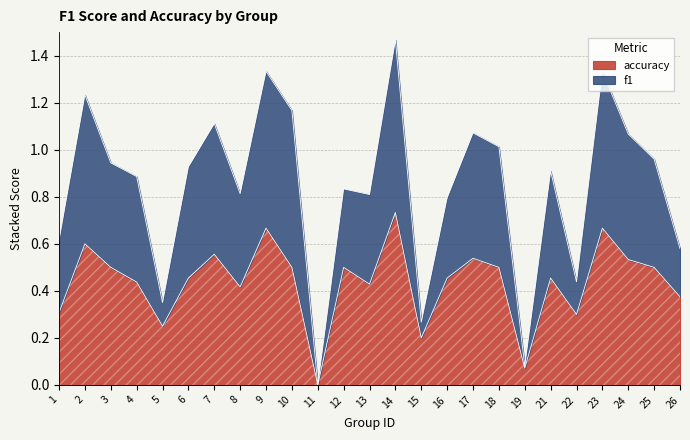

True or false: accuracy and f1 intersect in this chart.

False